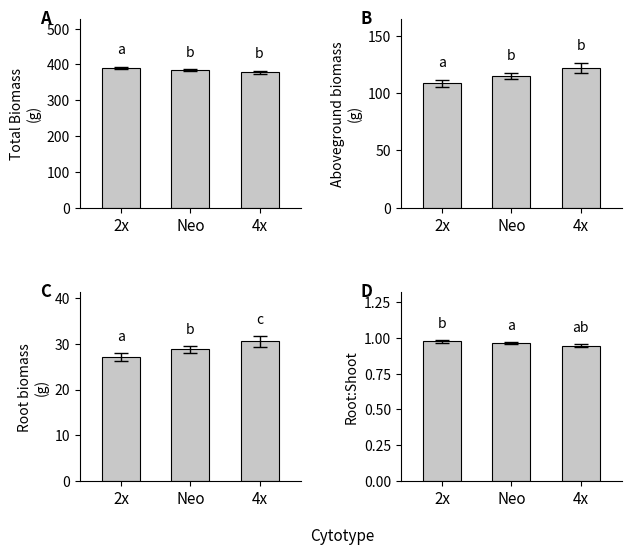

What is the sum of all Total Biomass (g) values?

1152.8